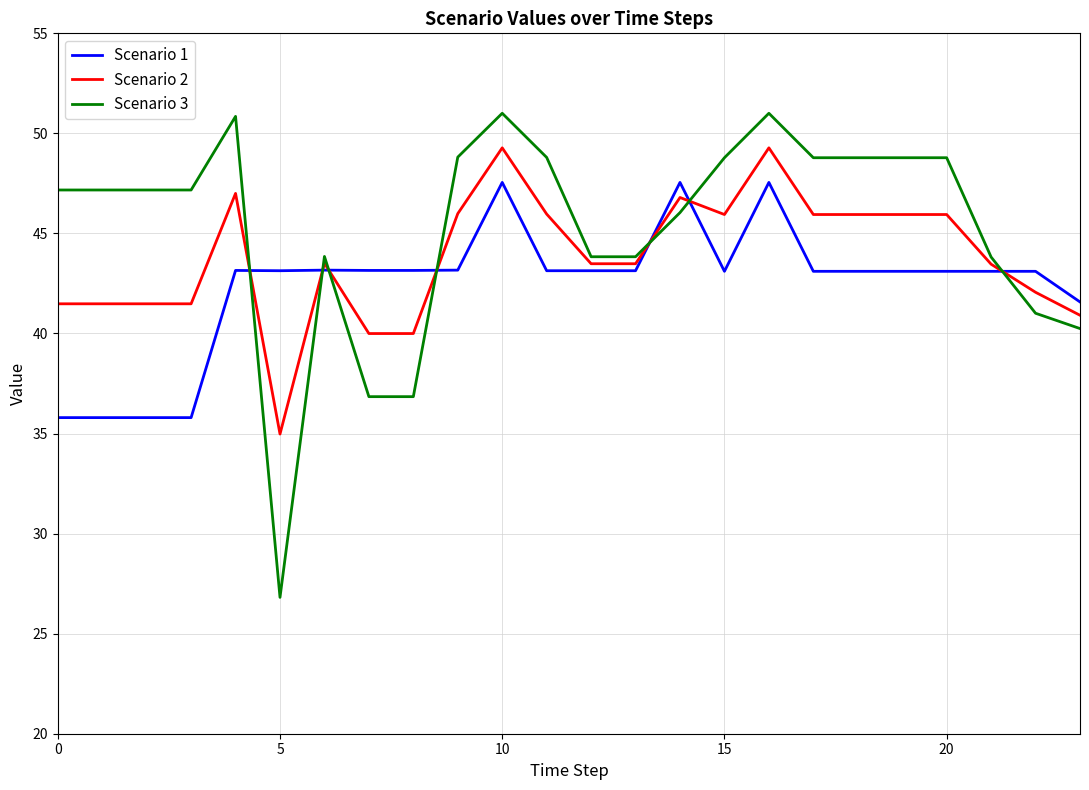

List the series in order of their peak value, lowest first.

Scenario 1, Scenario 2, Scenario 3